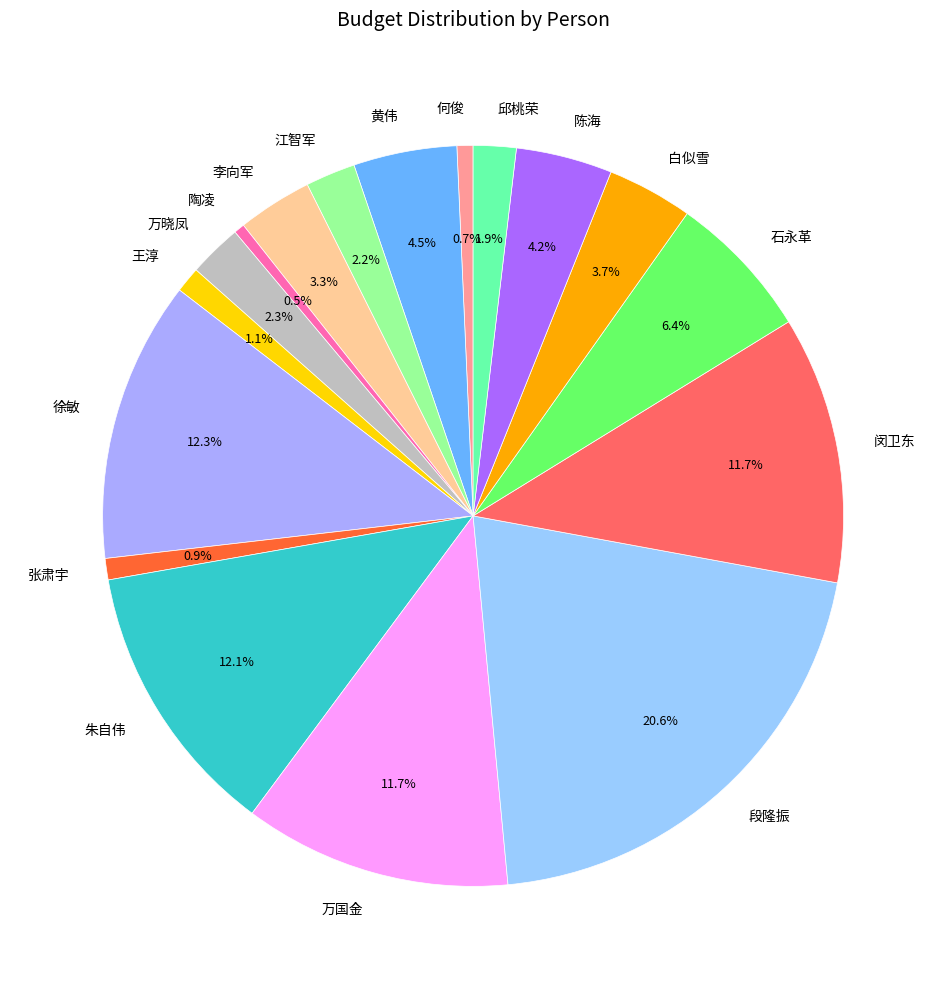

What percentage is NOT represented by 万晓凤?

97.7%